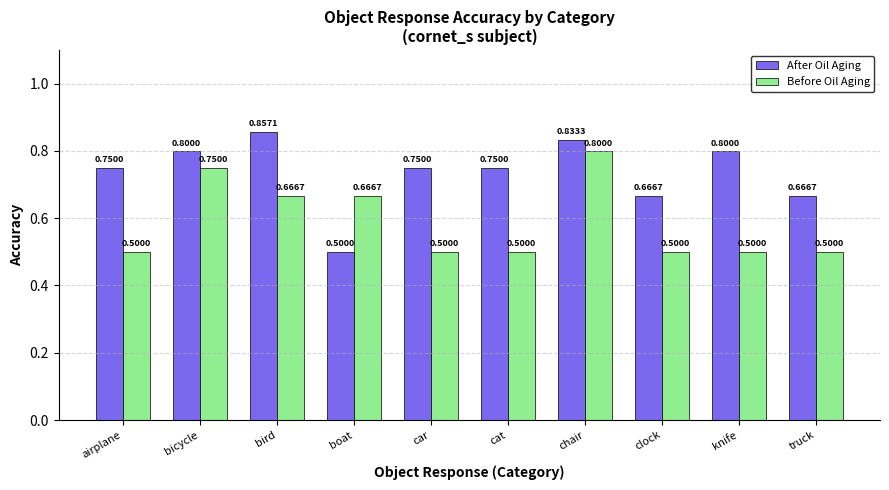

Which series has the largest total across all categories?

After Oil Aging